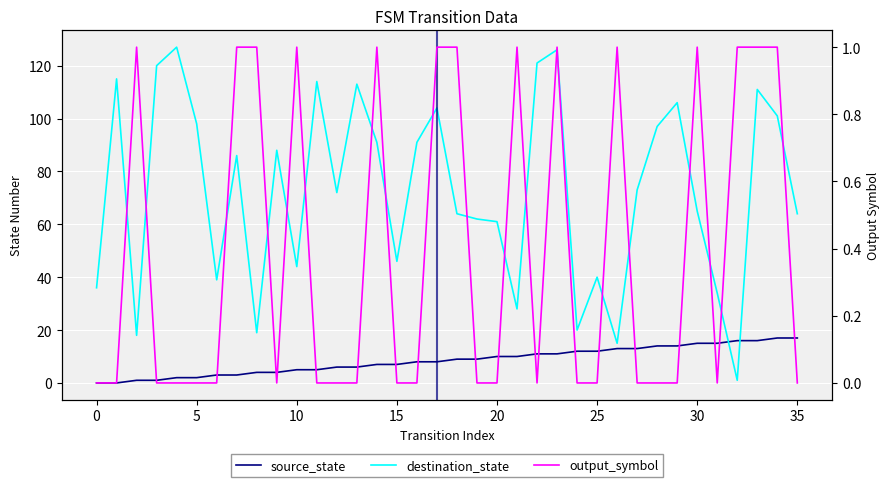

What is the sum of all destination_state values?

2610